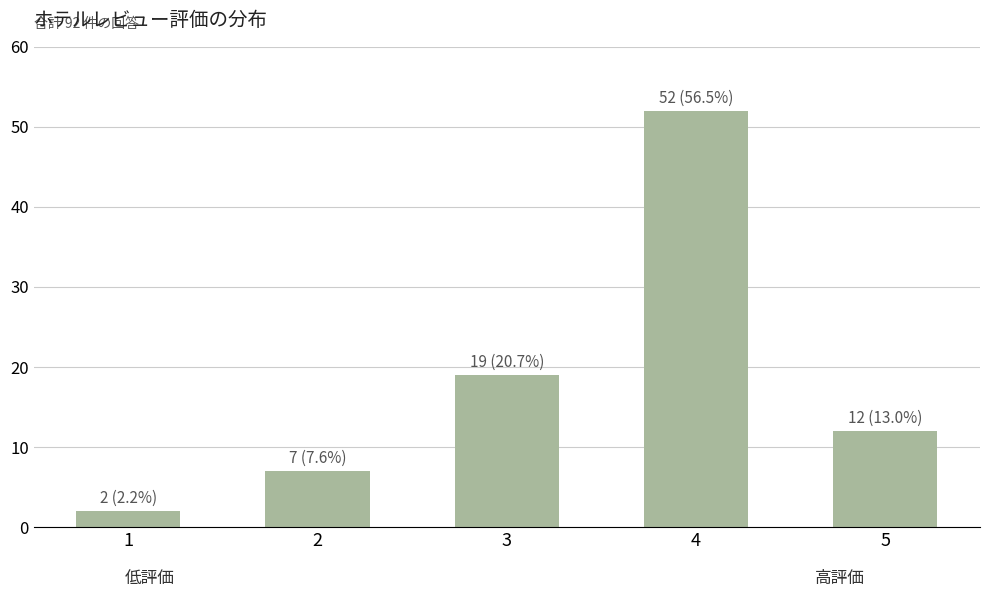

How many data points does each series have?

5